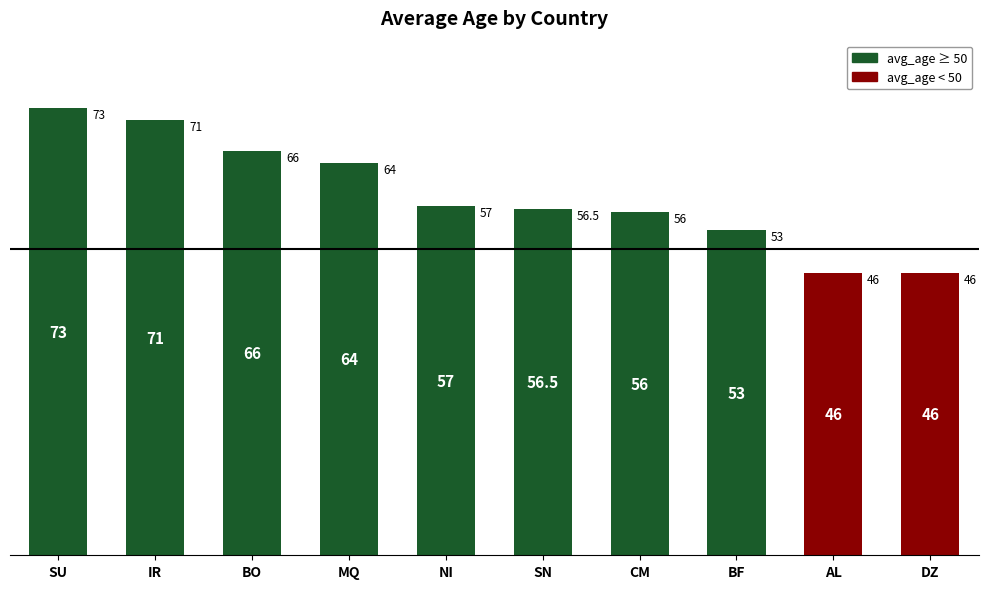

Which category has the lowest value across all series?

AL